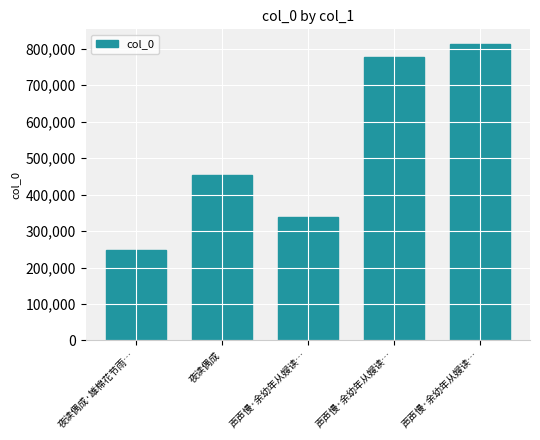

Where is the data nearest to the value 530779?

夜读偶成